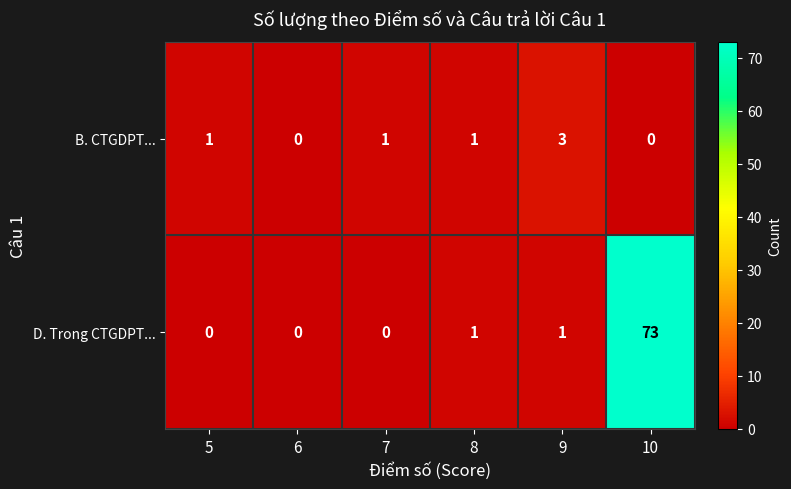

Which series changed the most between 5 and 8?

D. Trong CTGDPT...